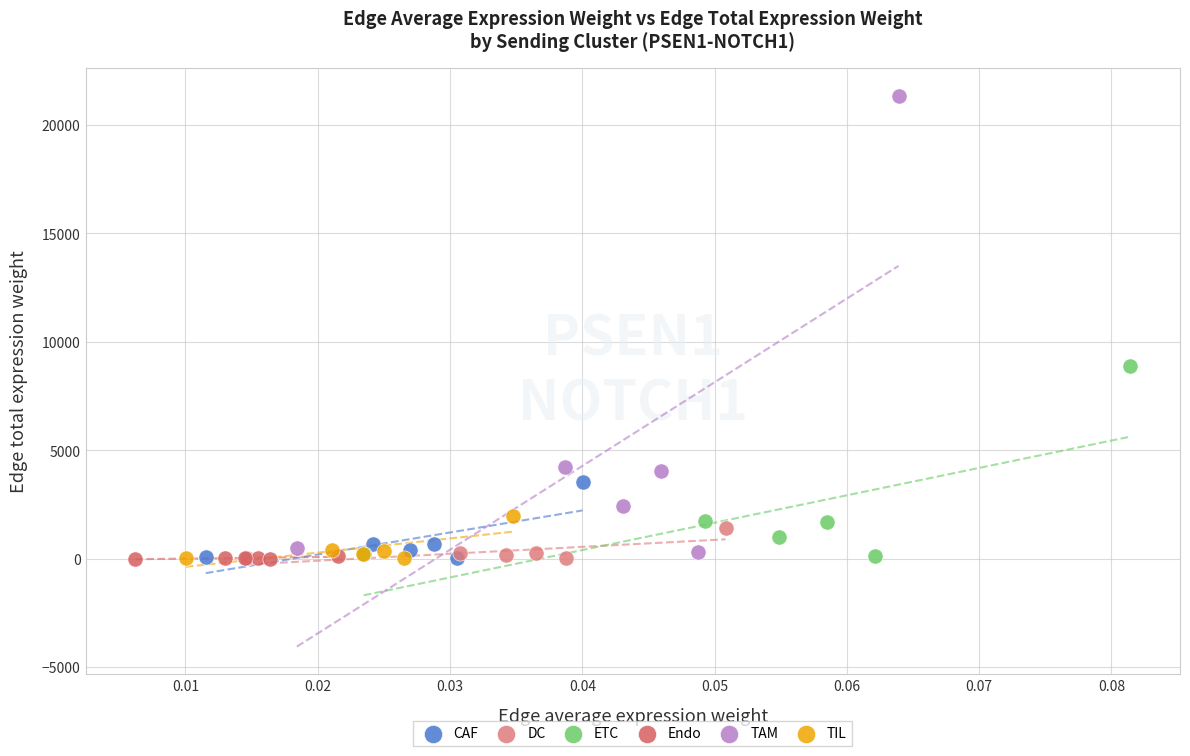

Which series has the widest spread of Y values?

TAM